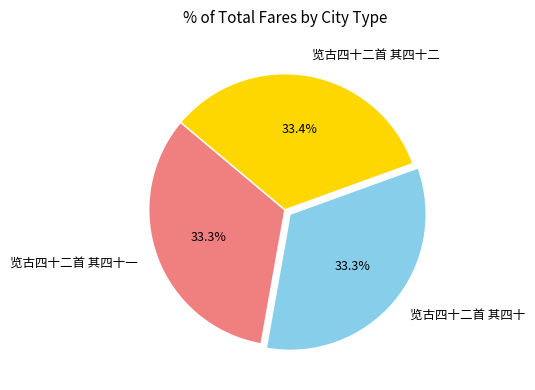

What is the ratio of the value at 览古四十二首 其四十 to the value at 览古四十二首 其四十二?

1.0